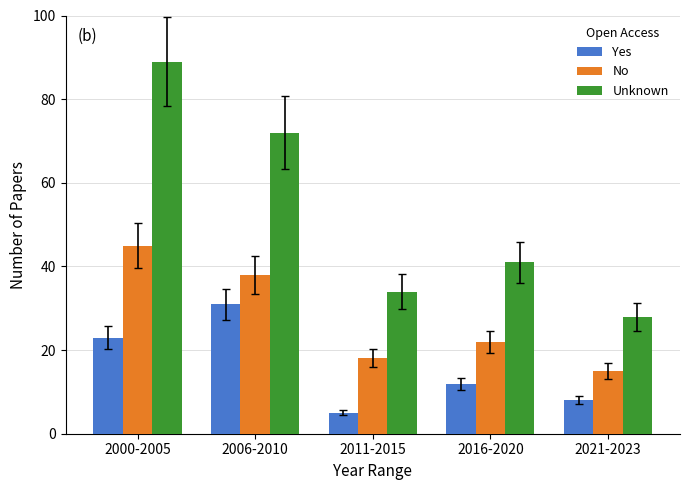

List the series in order of their overall mean, highest first.

Unknown, No, Yes